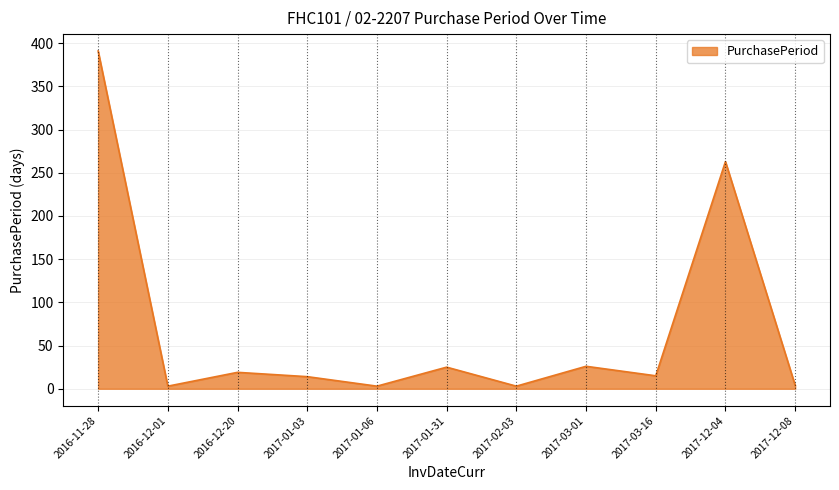

Where is the first local maximum?

2016-12-20